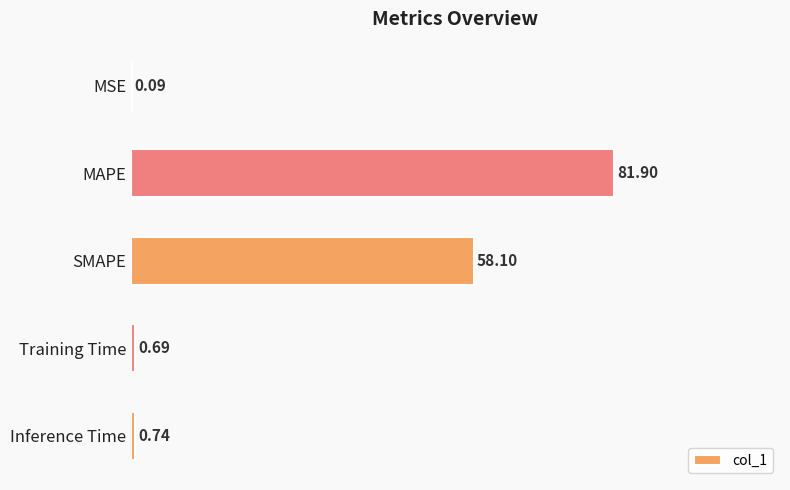

What is the sum of the values at MSE and SMAPE?

58.2